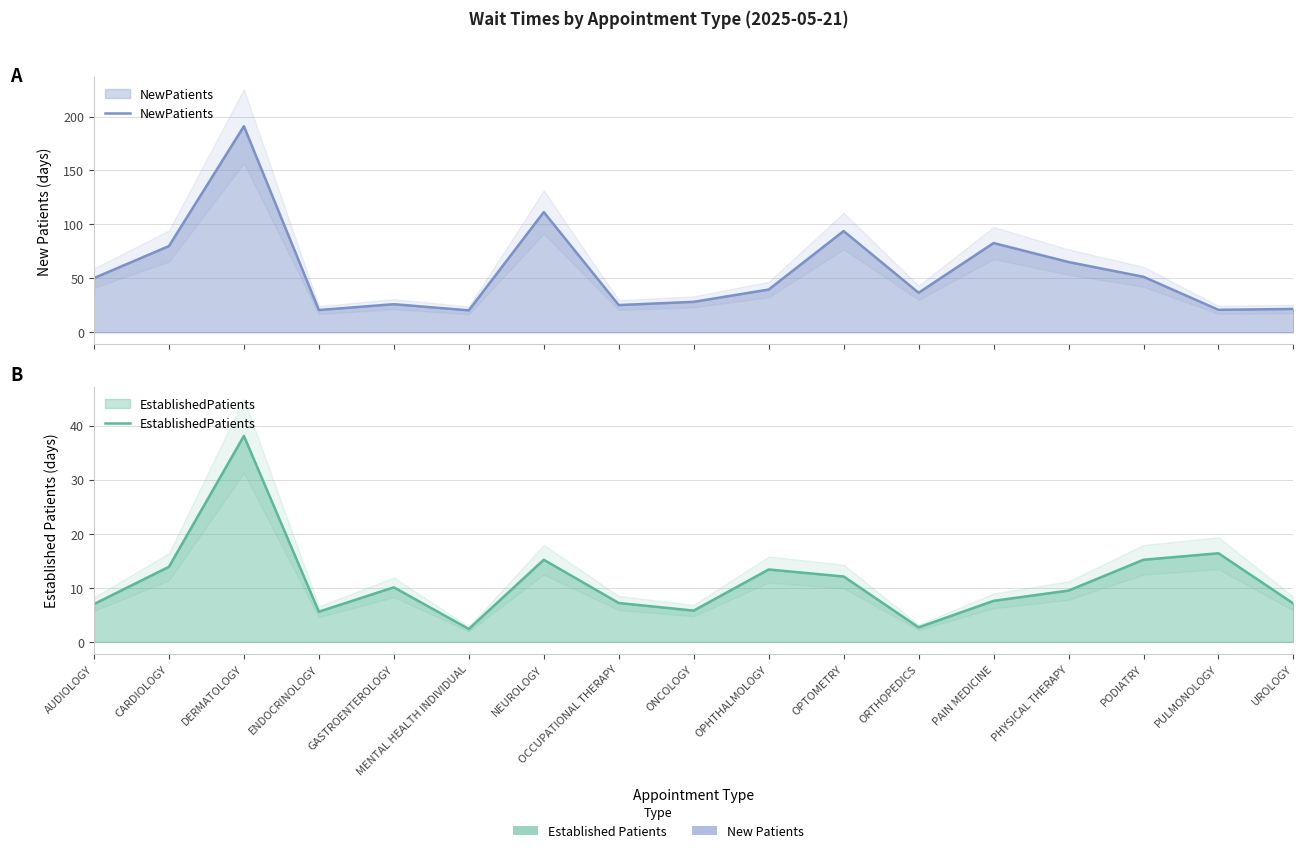

What is the total value across all series at PAIN MEDICINE?

90.3